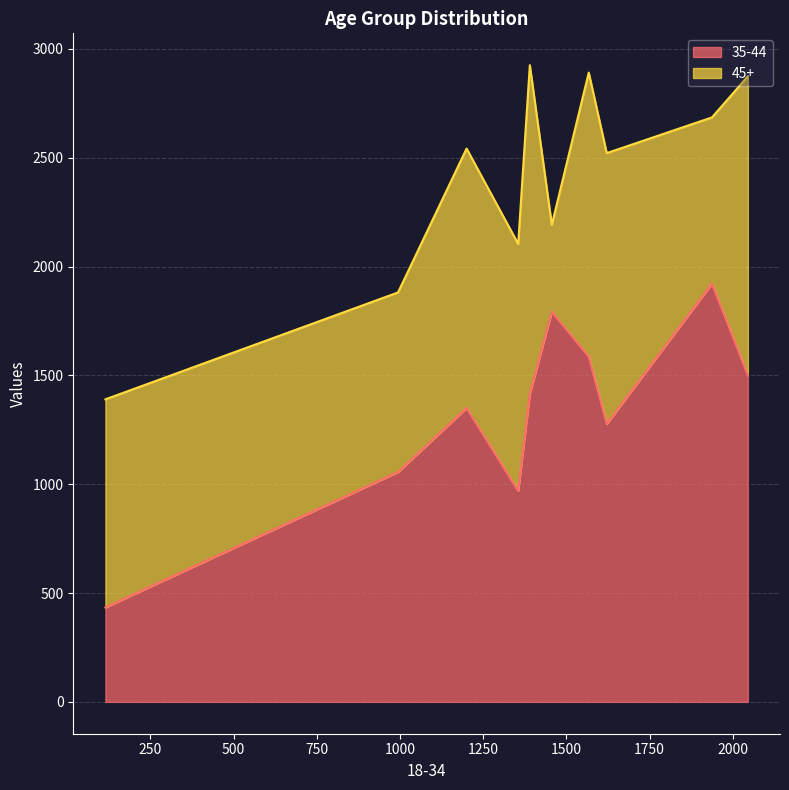

Count the number of data series in this chart.

2